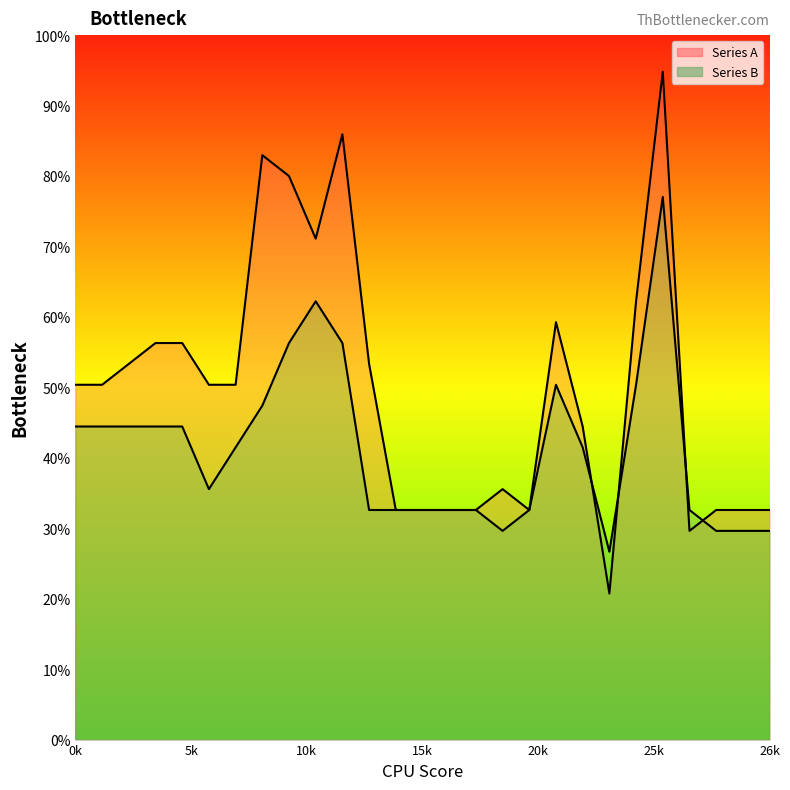

The Series A series shows 60 at 24. True or false?

False